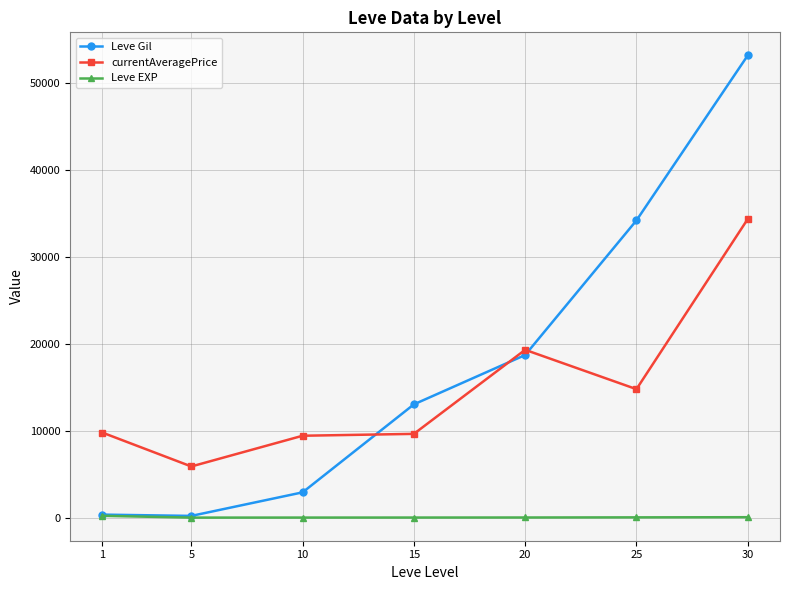

Read the Leve Gil value at 15.

13040.0